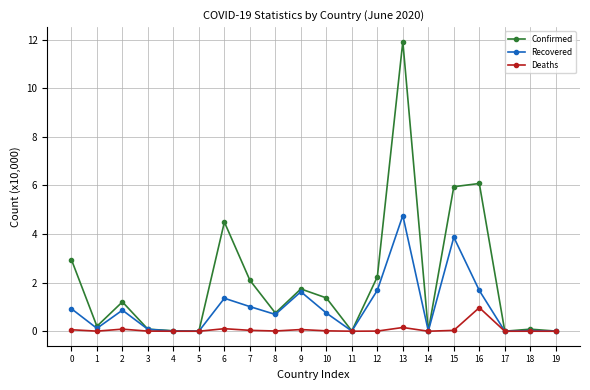

How many categories are shown in the chart?

20